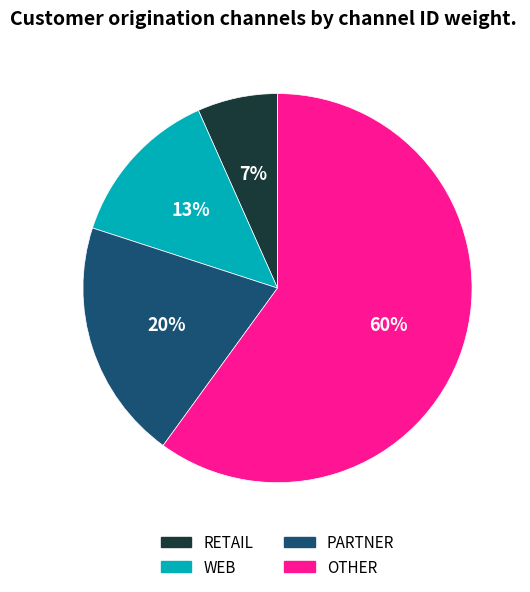

What is the ratio of the value at RETAIL to the value at PARTNER?

0.3